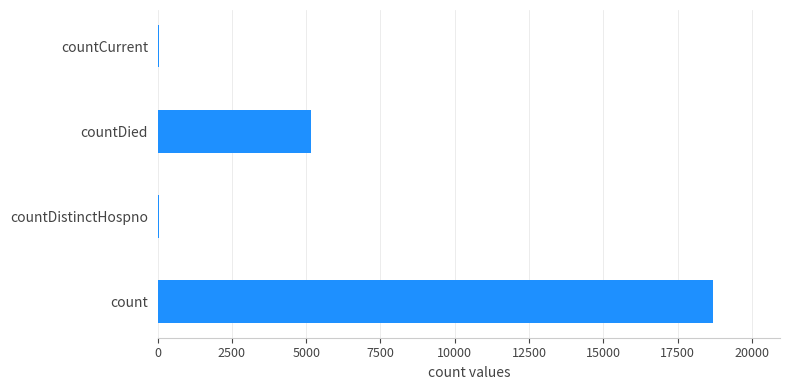

What is the maximum value shown in the chart?

18706